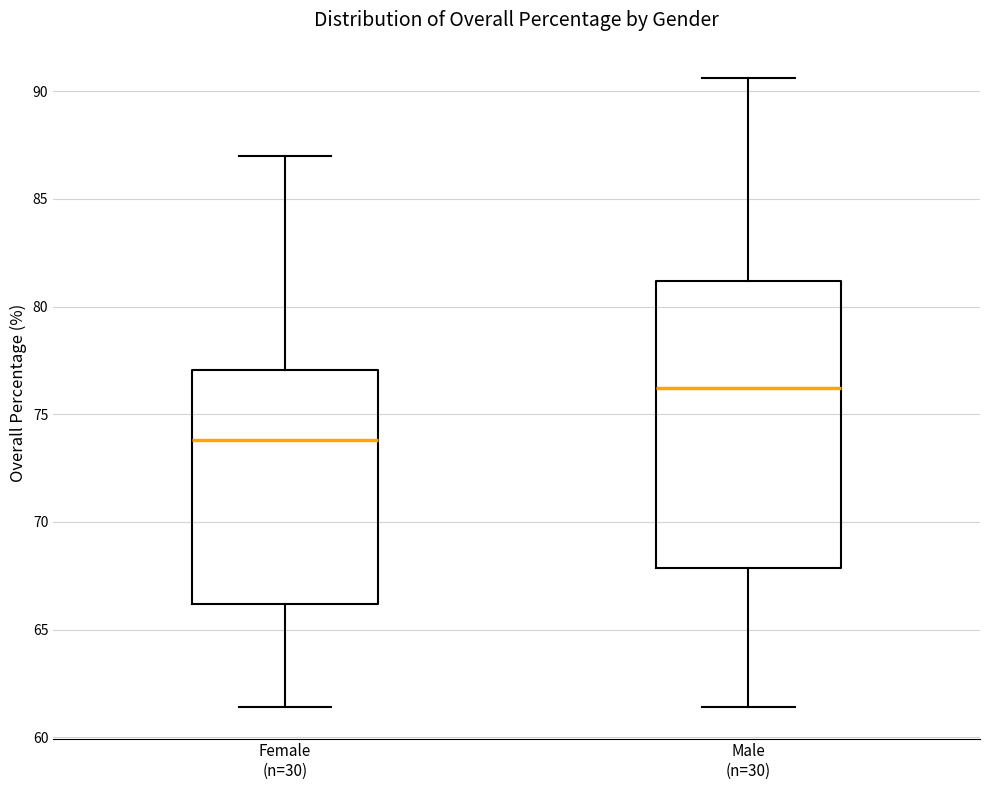

Reading left to right, read every box against the y-axis: the position of its median line, the range the box covers, and the ends of its whiskers. The values are not printed on the chart, so give them approximately, as read against the axis.

Female (n=30): median 74.0, box 66.0 to 77.0, whiskers 61.5 to 87.0
Male (n=30): median 76.0, box 68.0 to 81.0, whiskers 61.5 to 90.5